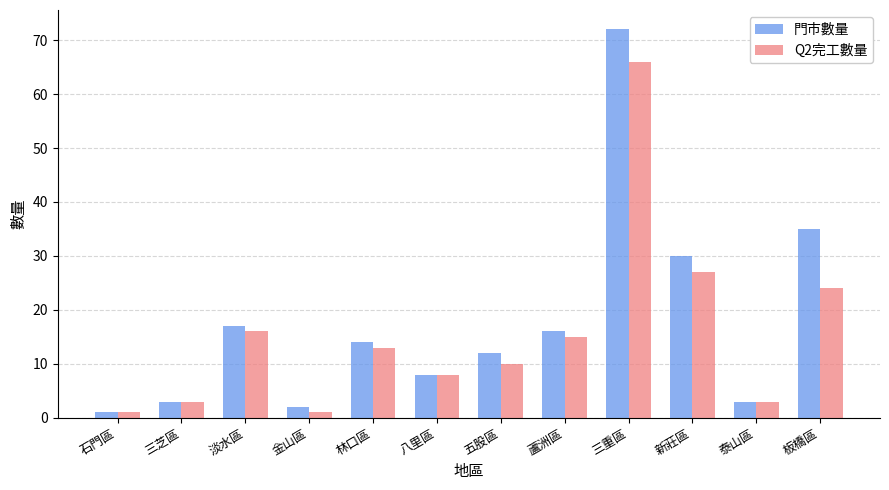

The value of 門市數量 at 八里區 is 8. True or false?

True